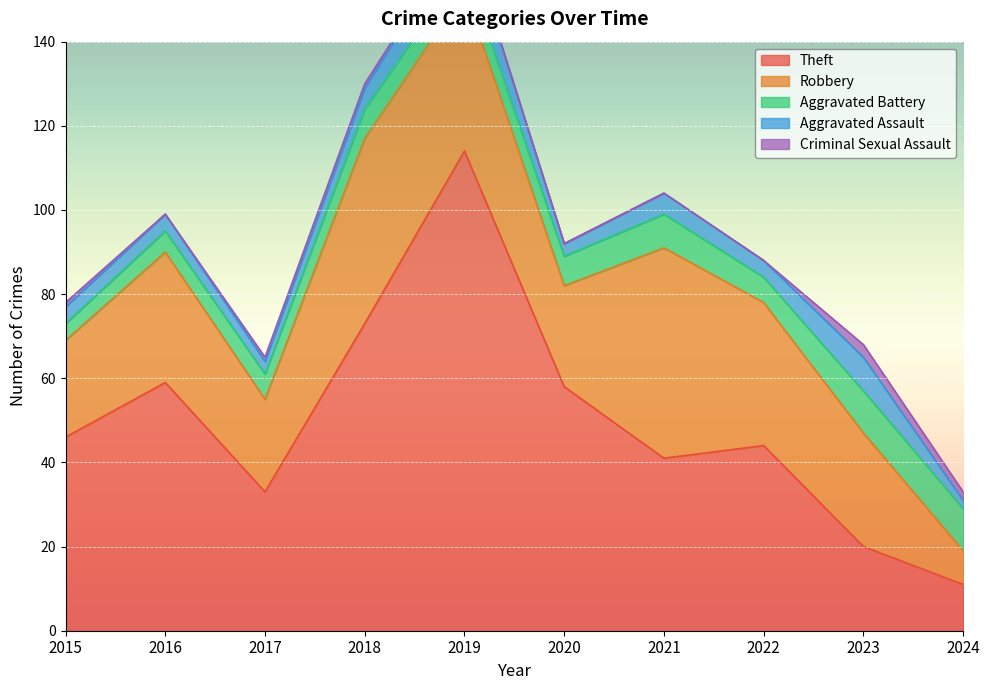

At how many categories does at least one series exceed 91?

1